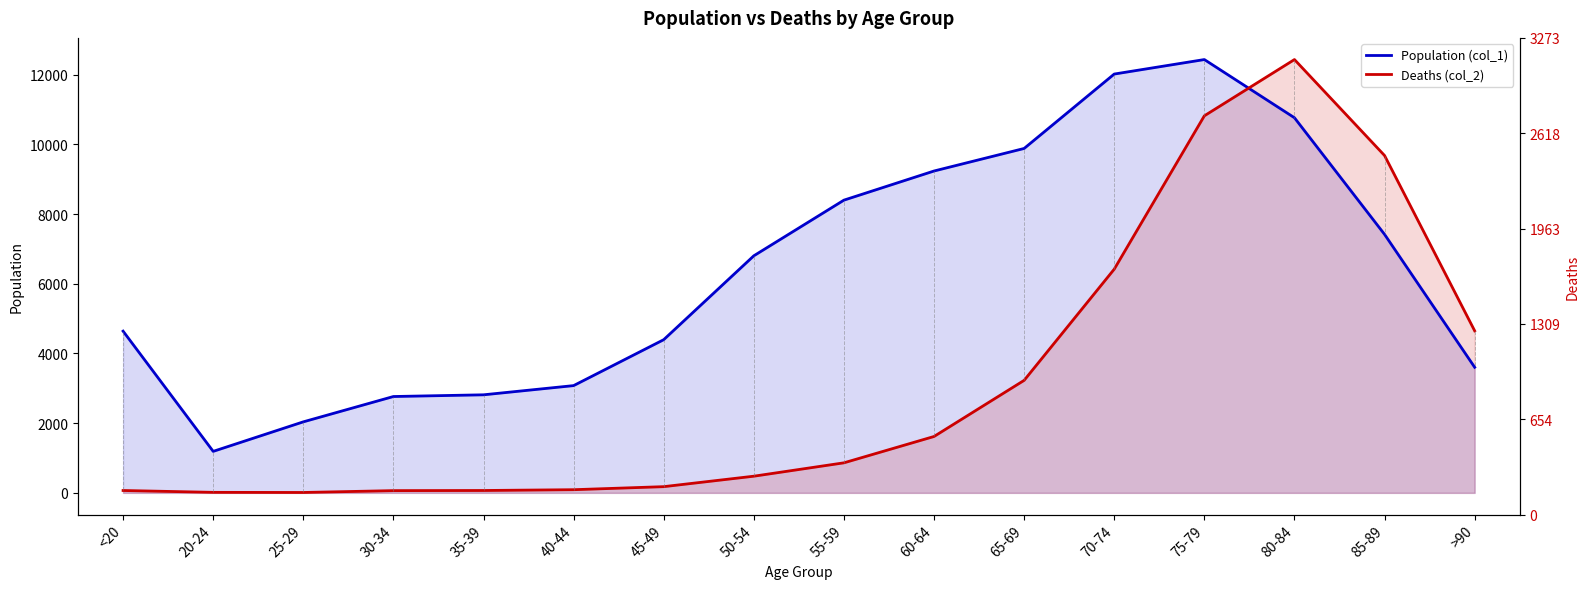

Rank the series at 80-84 from lowest to highest value.

Population (col_1), Deaths (col_2)